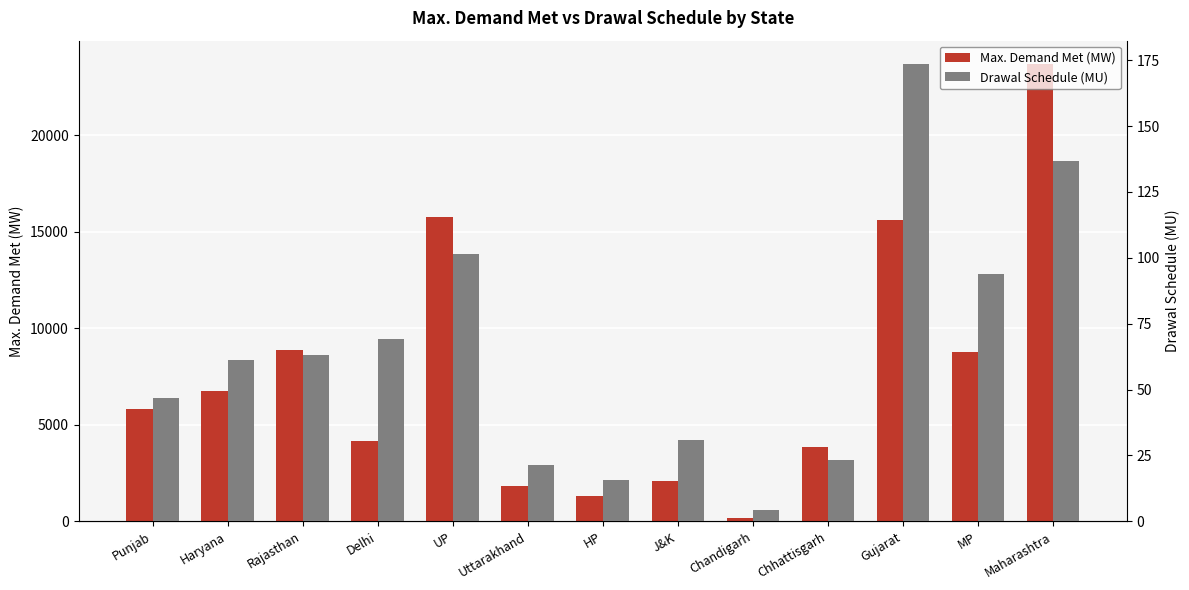

Between Chandigarh and Uttarakhand, which is larger?

Uttarakhand